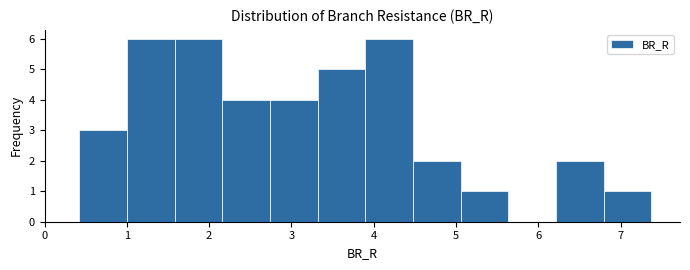

Reading left to right, transcribe this chart: for each bar, give the range it covers on the x-axis and its height. Neither the bar edges nor the heights are printed on the chart, so give them approximately, as read against the axes.

0.4 to 1.0: 3
1.0 to 1.6: 6
1.6 to 2.2: 6
2.2 to 2.7: 4
2.7 to 3.3: 4
3.3 to 3.9: 5
3.9 to 4.5: 6
4.5 to 5.1: 2
5.1 to 5.6: 1
5.6 to 6.2: 0
6.2 to 6.8: 2
6.8 to 7.4: 1